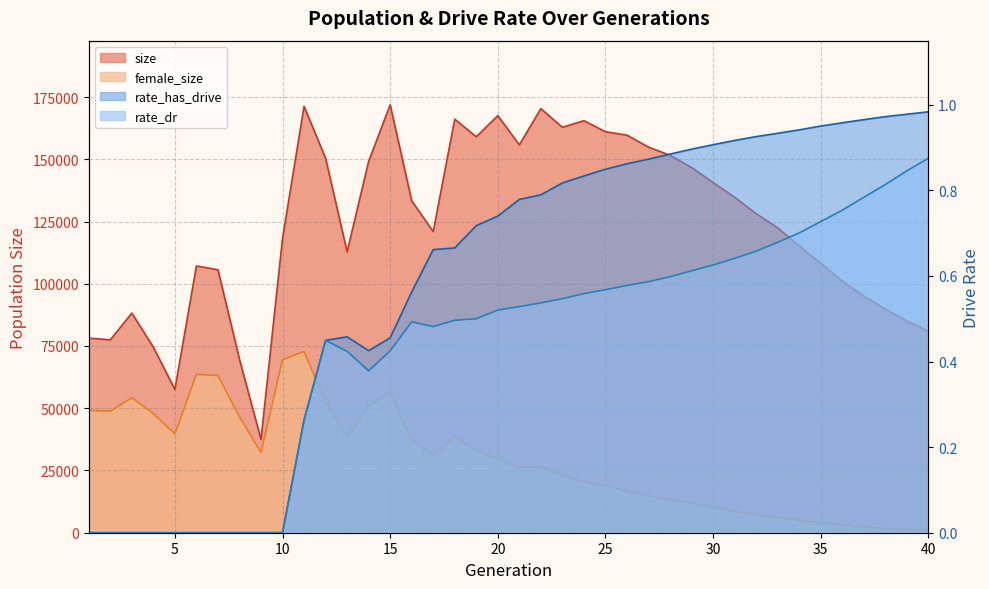

At which label does rate_dr reach its minimum?

1